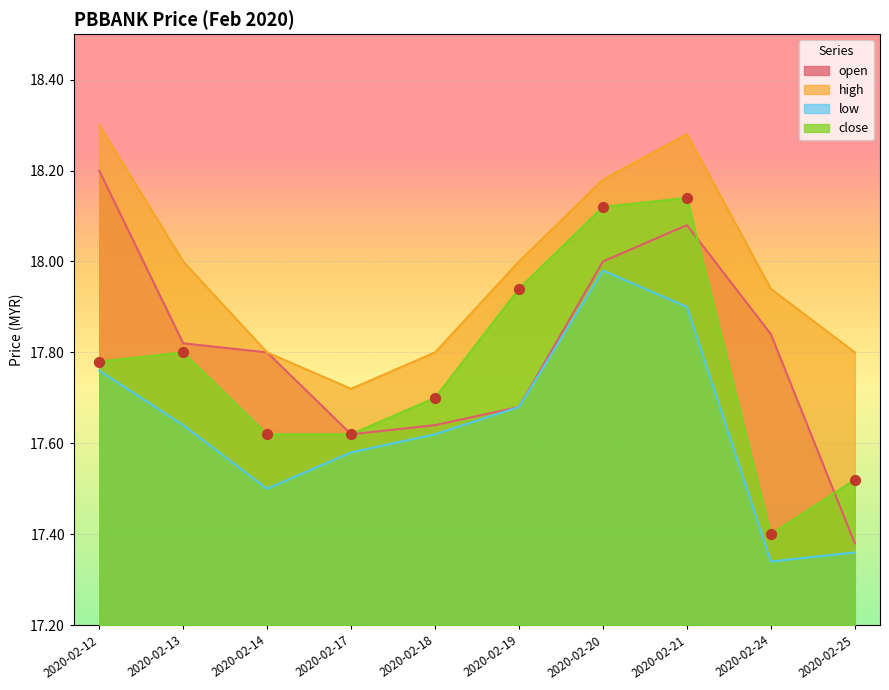

What is the total value across all series at 2020-02-21?

72.4